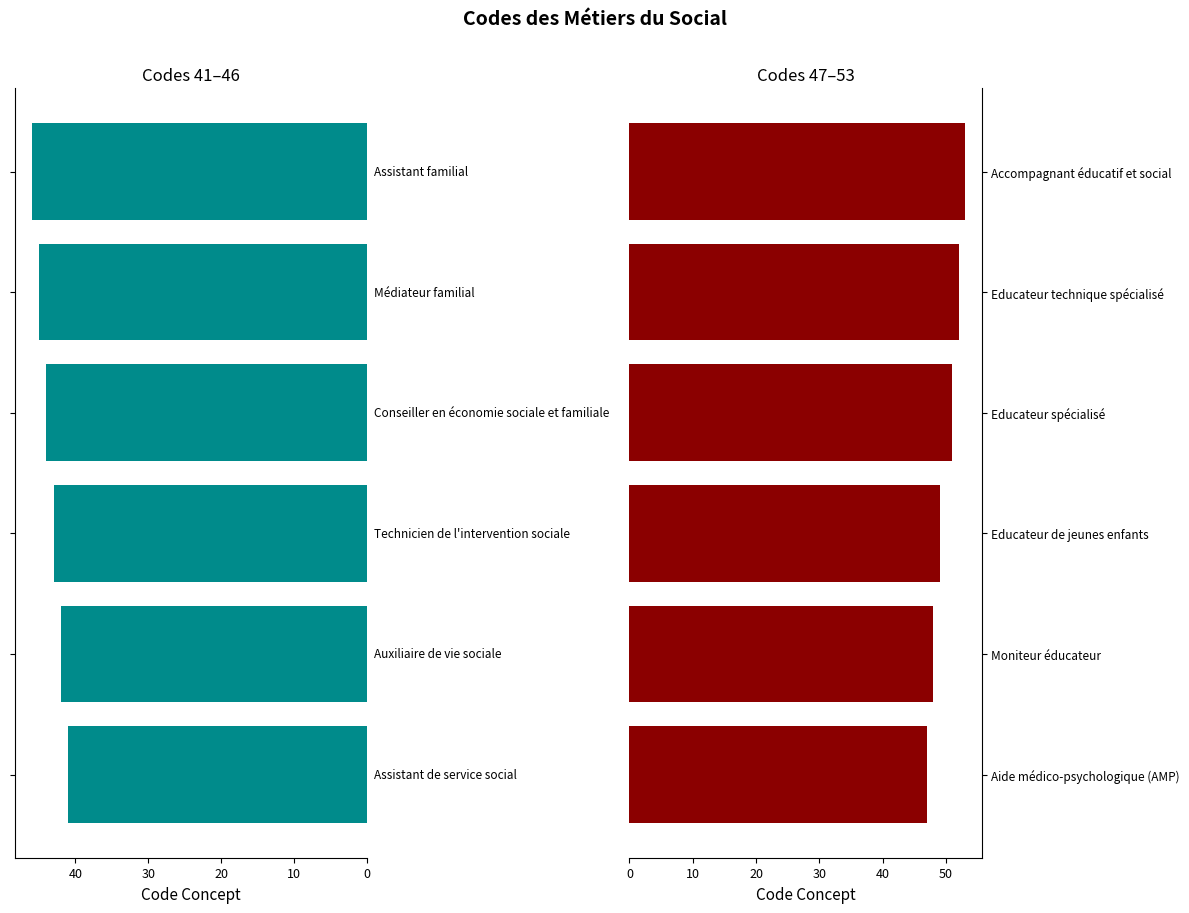

How many Codes 47–53 values are between 48 and 52?

4